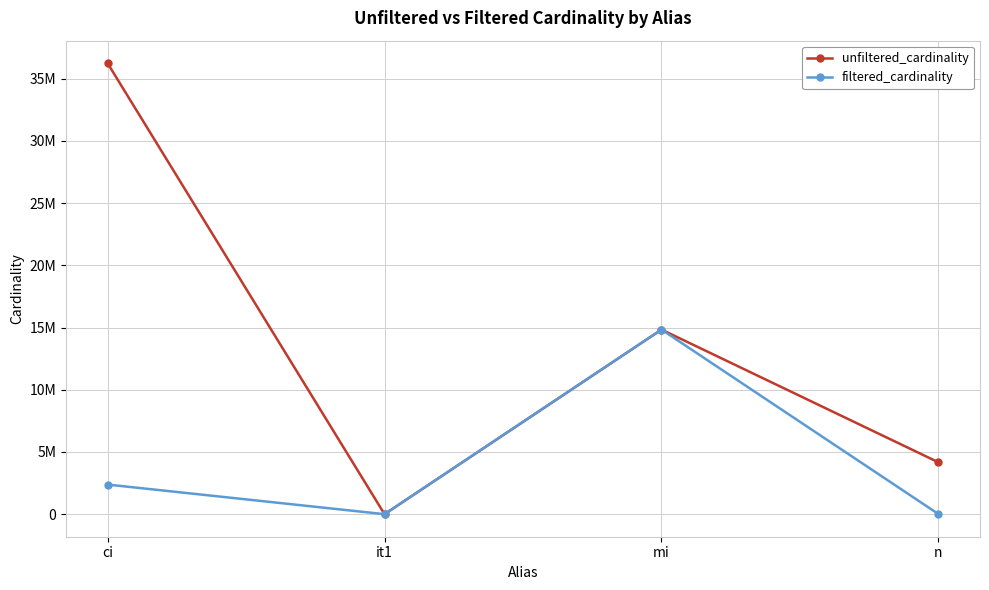

Which category has the highest value across all series?

ci